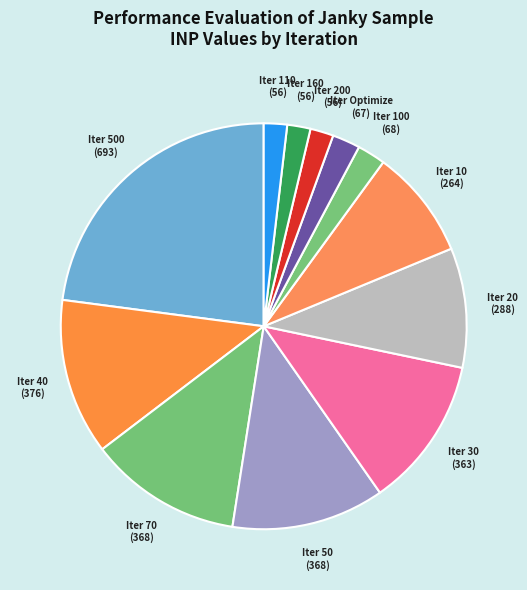

How many segments does this pie chart have?

12